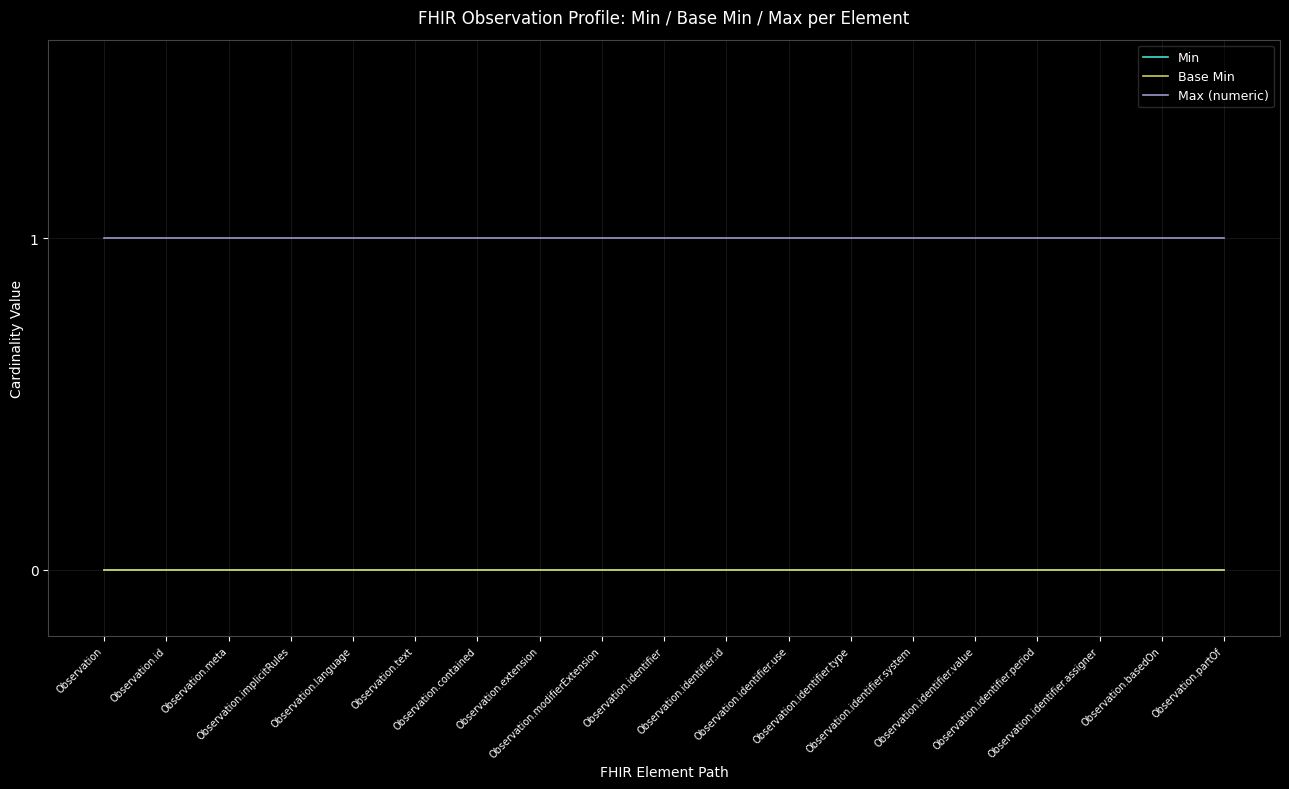

What is the label of the 1st point from the left?

Observation